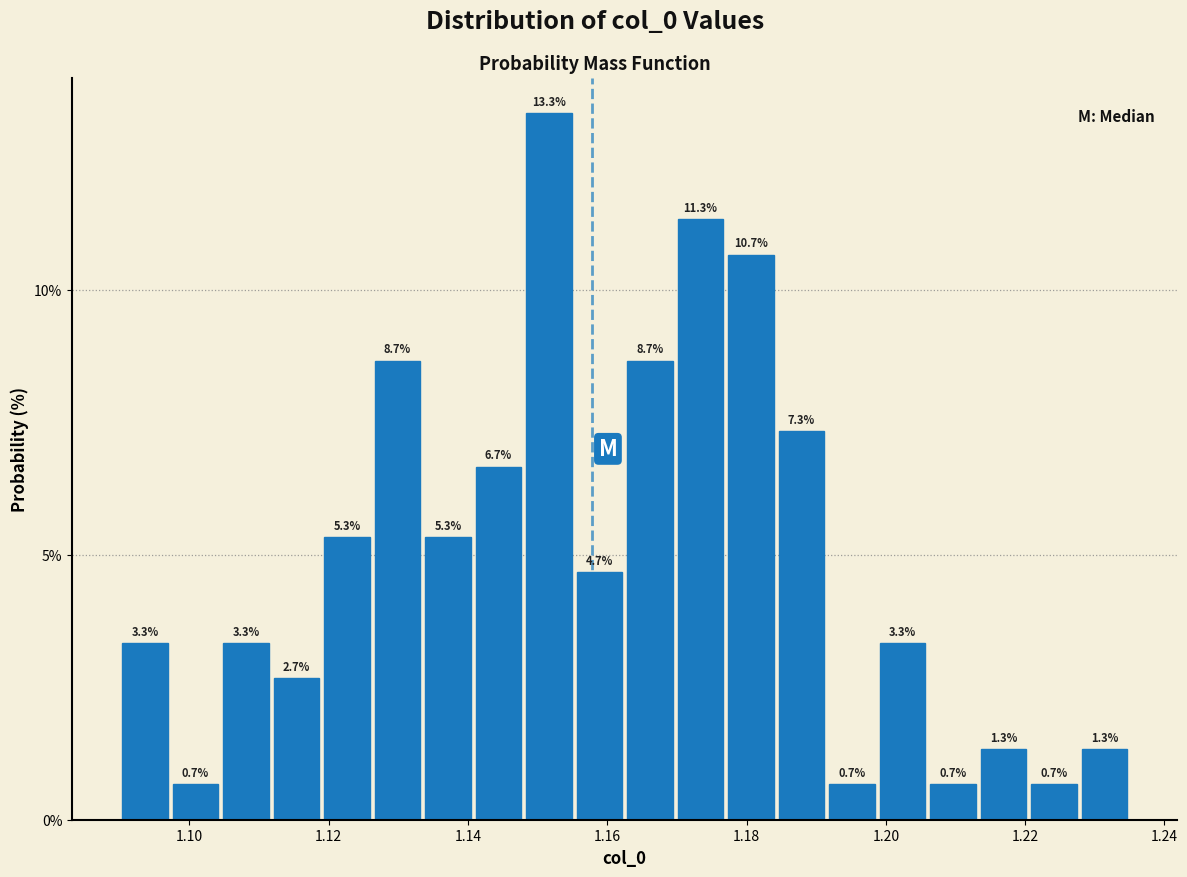

Read against the x-axis, roughly where is the centre of the tallest bar?

1.152